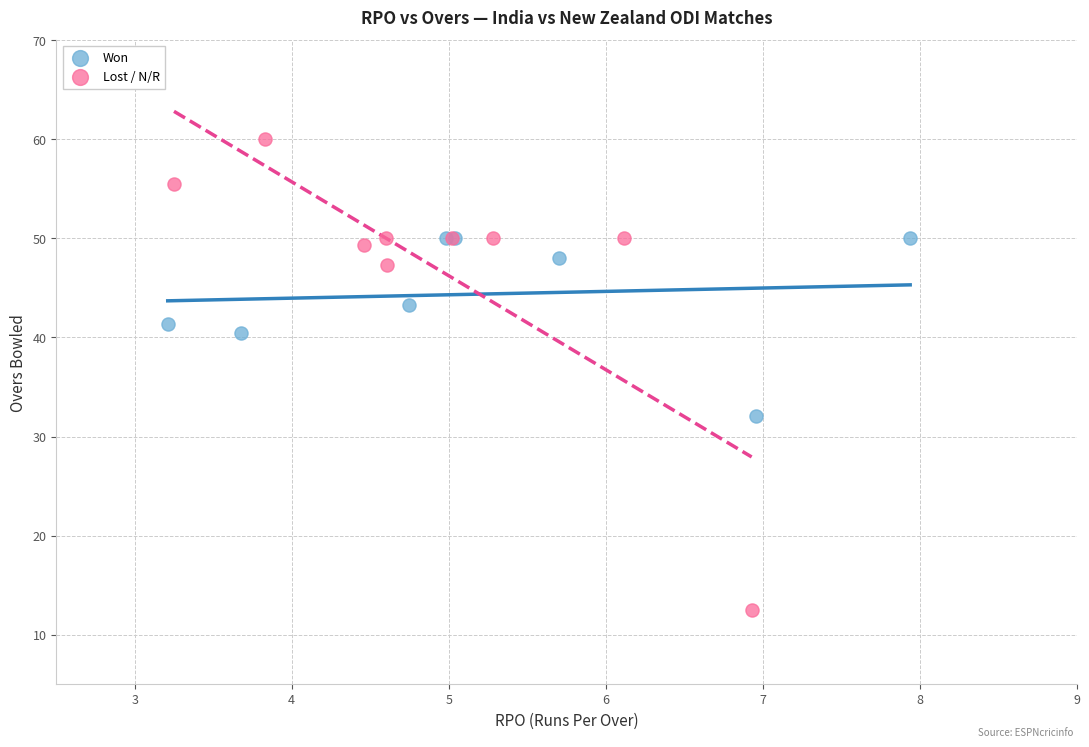

Which series contains the lowest Y value?

Lost / N/R